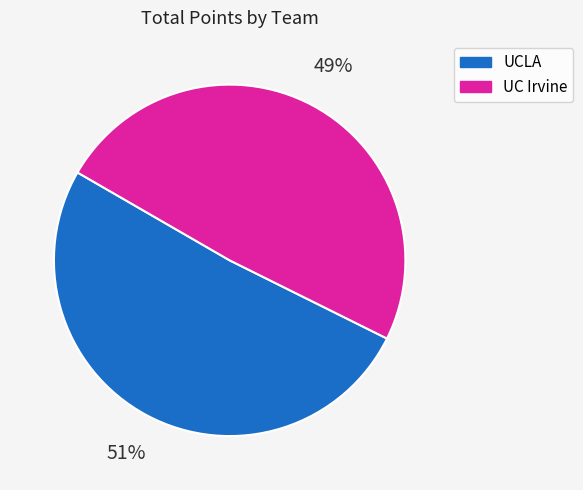

To the nearest percent, what portion does UCLA represent?

51%